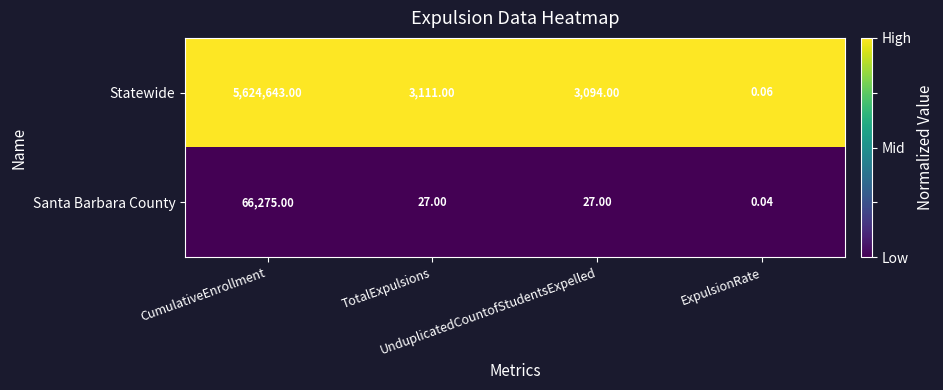

Which series has the largest total across all categories?

Statewide